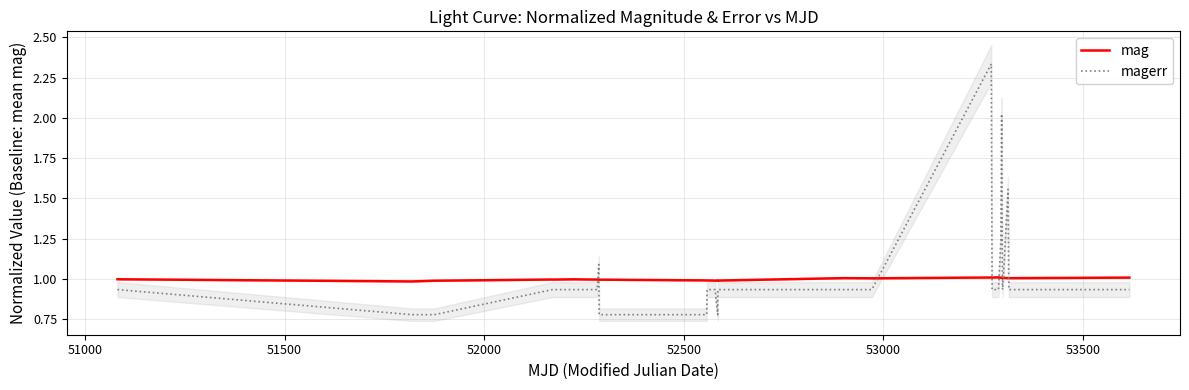

True or false: magerr and mag intersect in this chart.

True